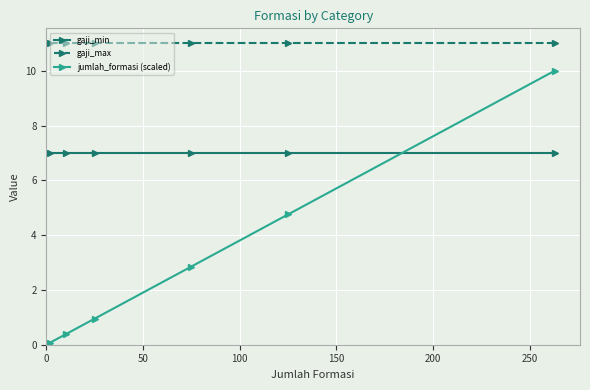

How many distinct data groups are displayed?

3